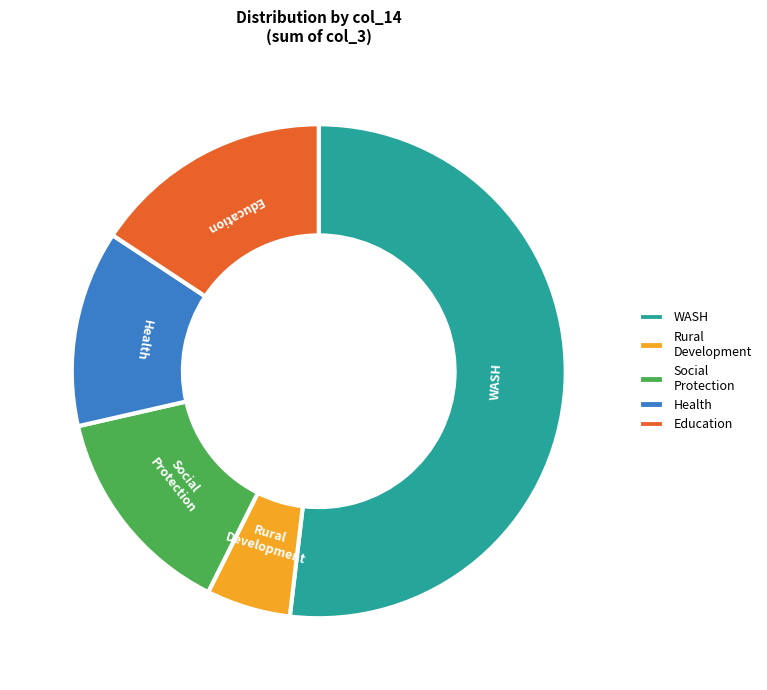

Count the number of slices in the pie.

5